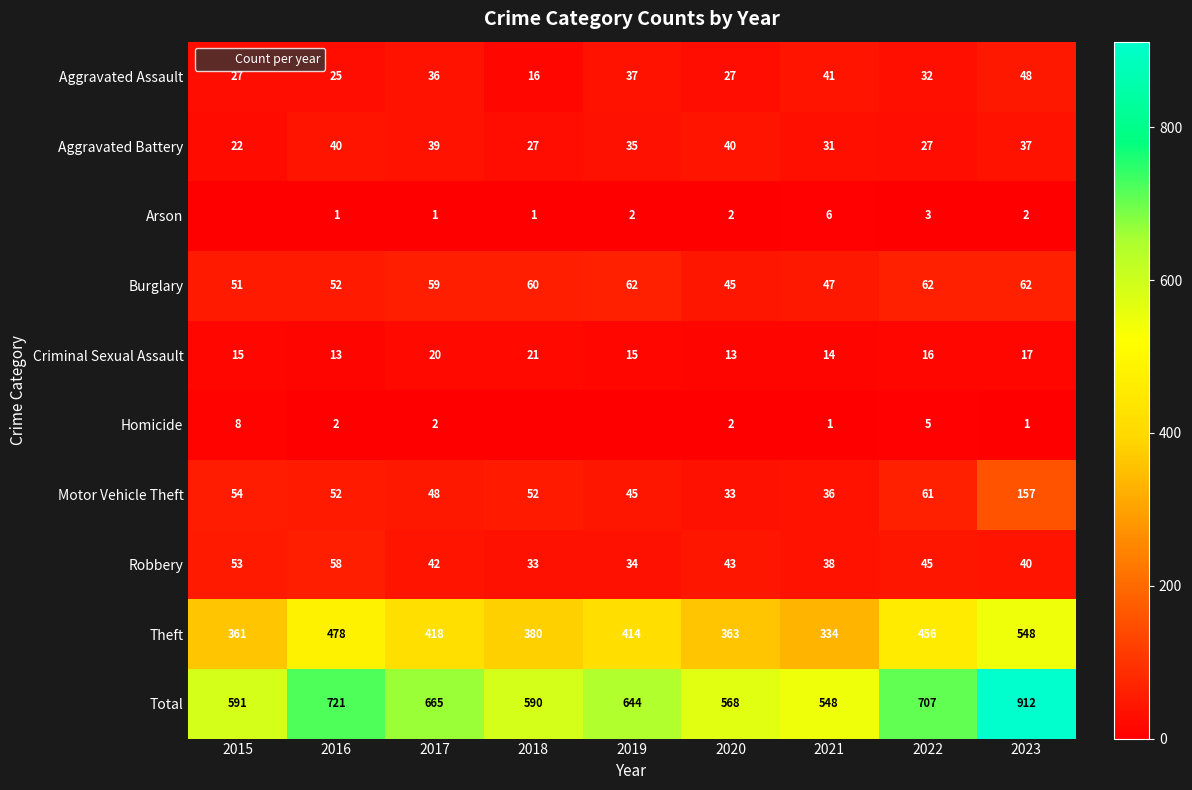

How many series are shown in this chart?

10